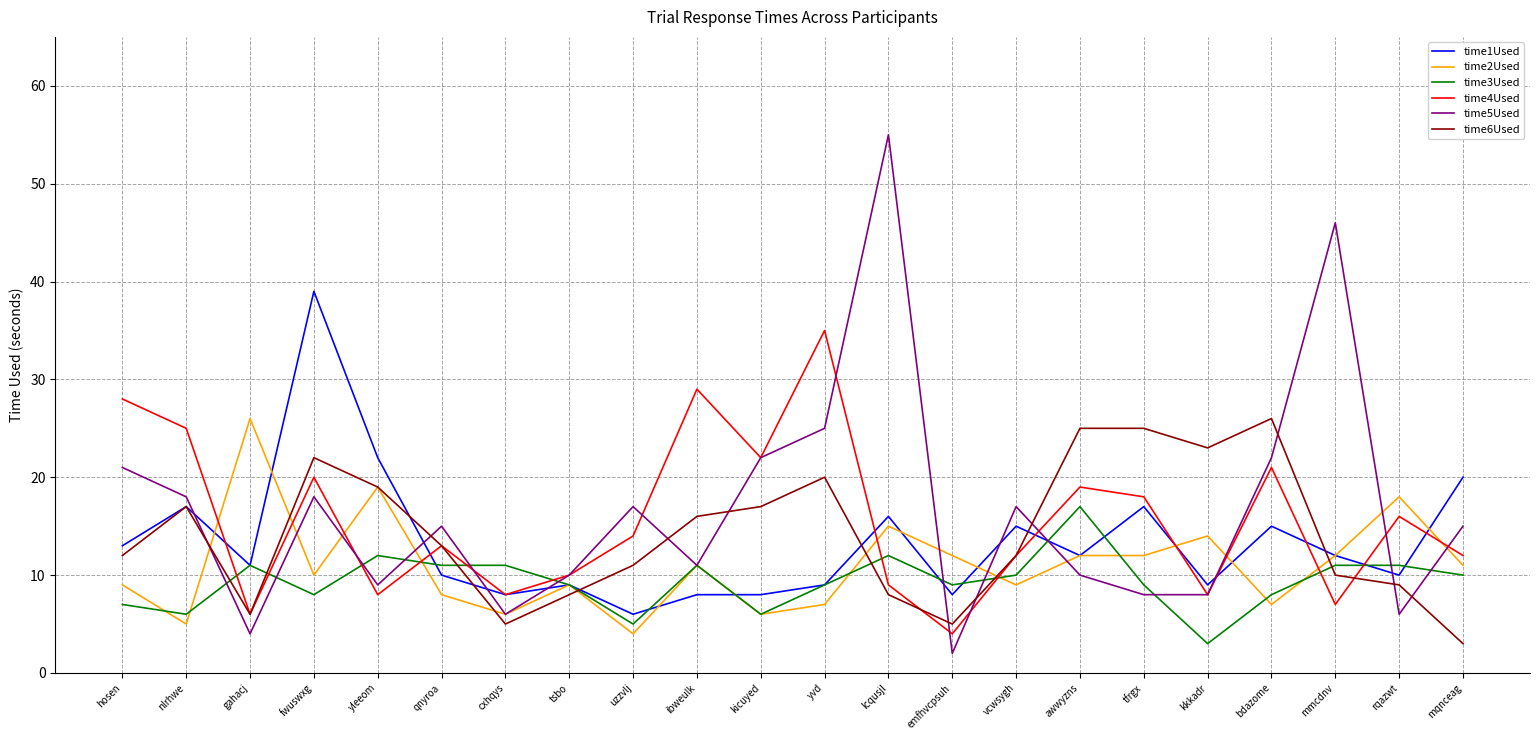

What are all the series names shown in the legend?

time1Used, time2Used, time3Used, time4Used, time5Used, time6Used